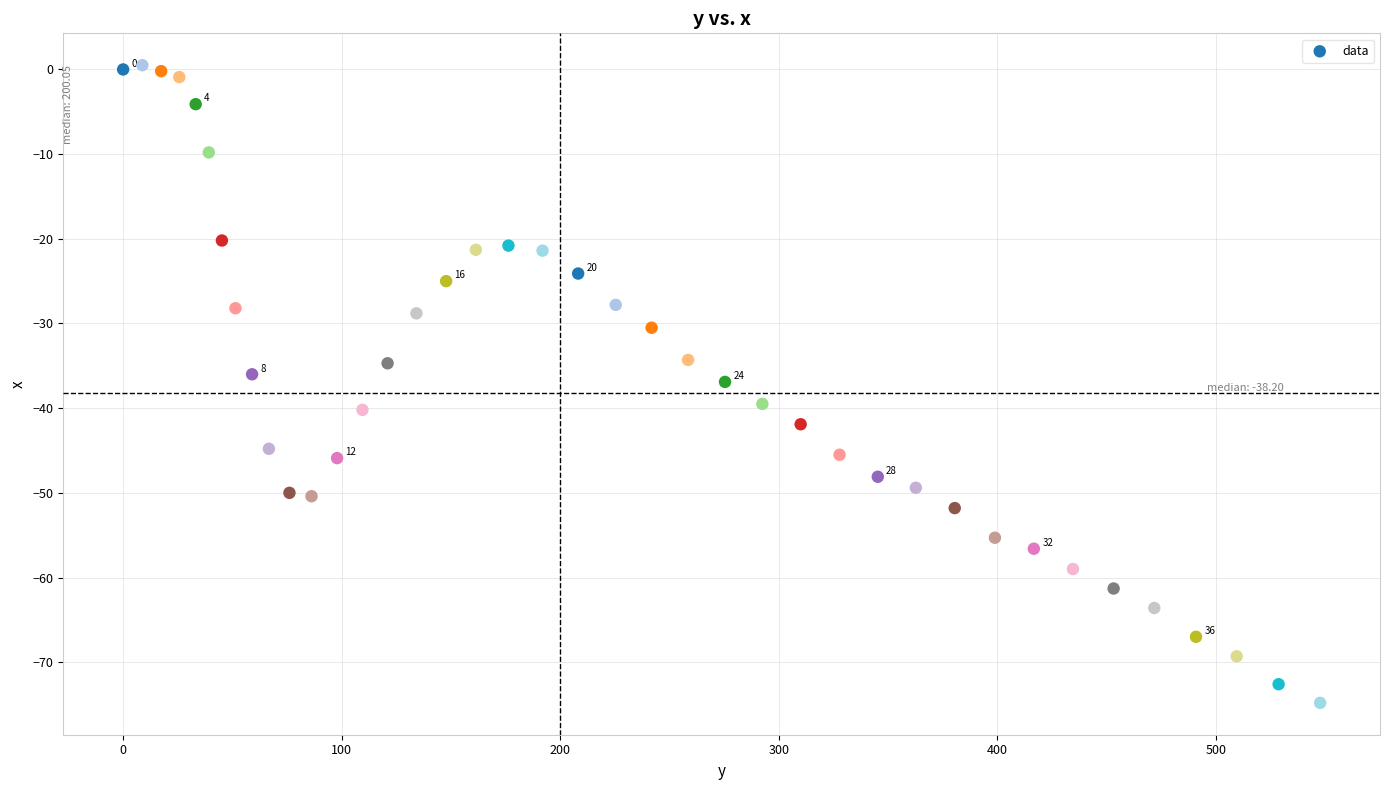

What is the range of Y values (max minus min)?

75.3